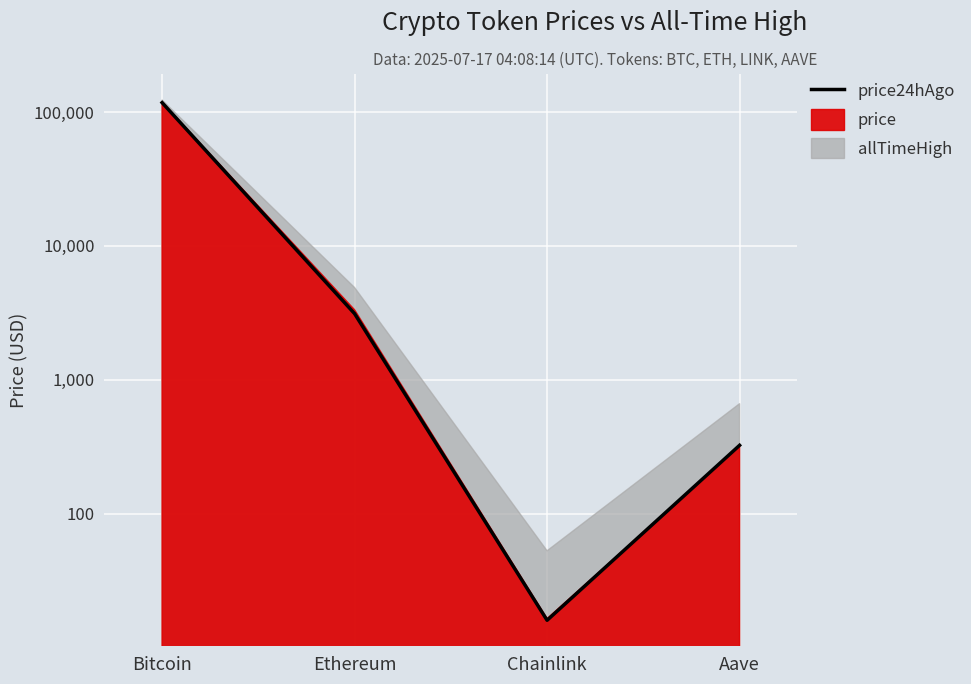

List the labels in order of value, smallest first.

Chainlink, Aave, Ethereum, Bitcoin